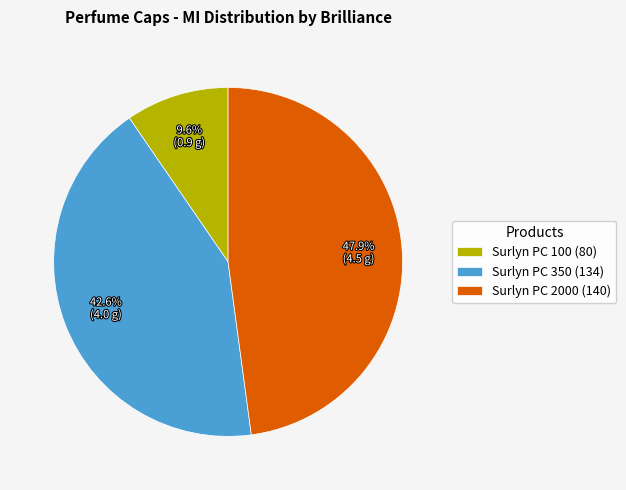

Rank the categories by value from lowest to highest.

Surlyn PC 100 (80), Surlyn PC 350 (134), Surlyn PC 2000 (140)